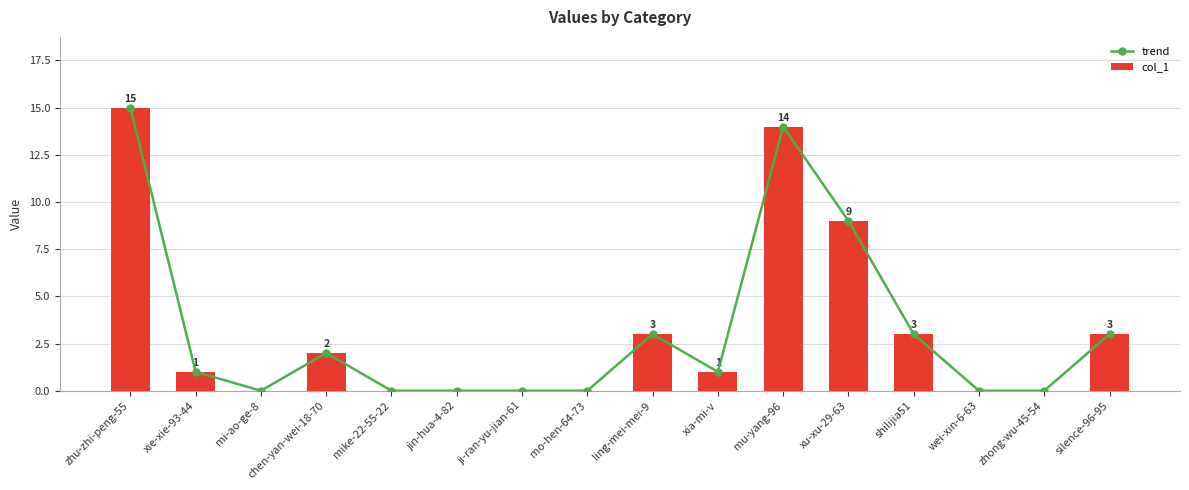

Is the value of trend at zhu-zhi-peng-55 greater than the value of col_1 at chen-yan-wei-18-70?

Yes